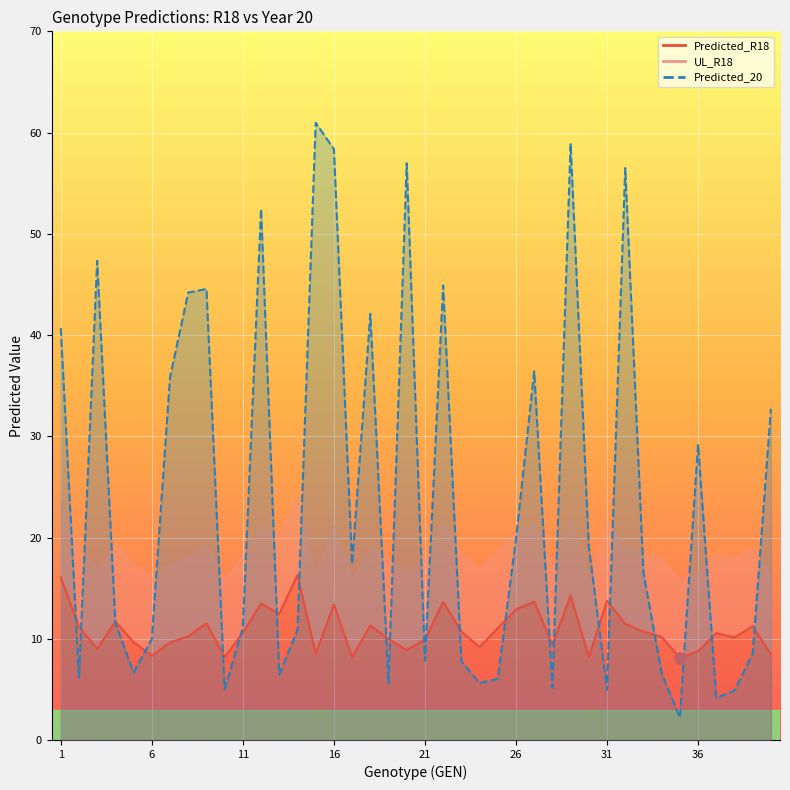

Does the chart display data point markers on the line(s)?

No